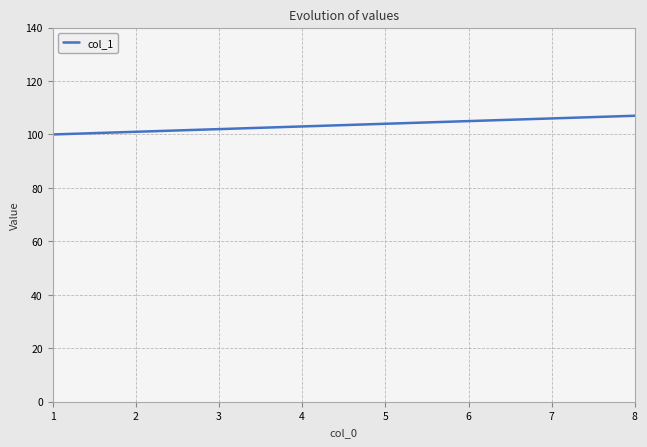

Is it true that the value at 8 is 47?

False